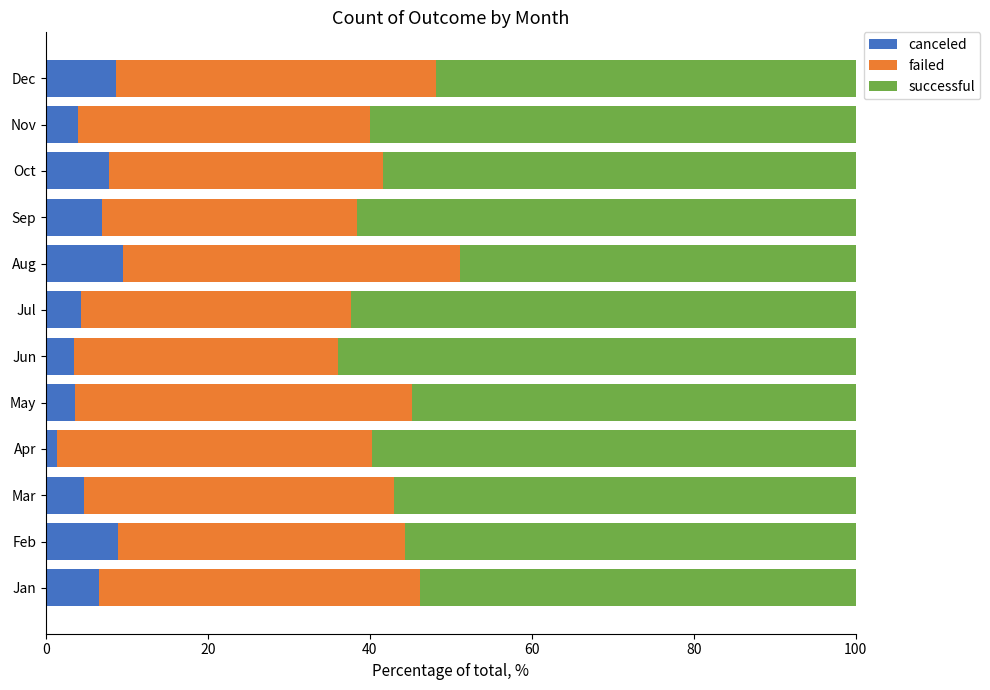

How many values in the canceled series are below 6?

6